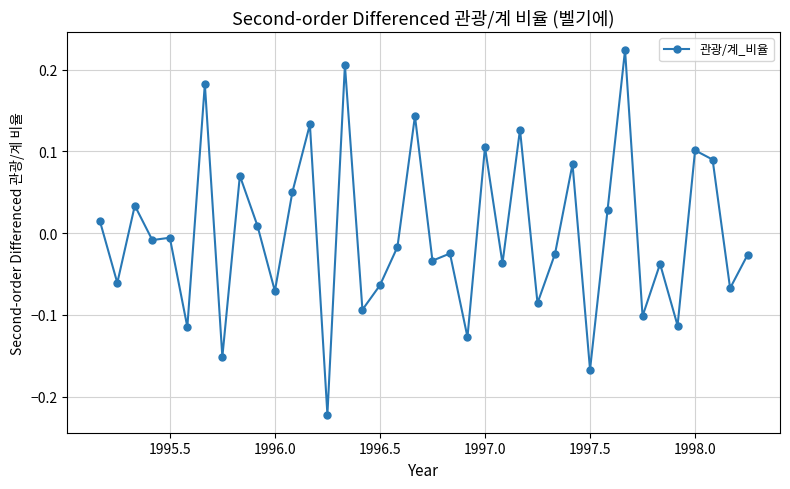

True or false: the data has more than 2 interior local peaks.

True